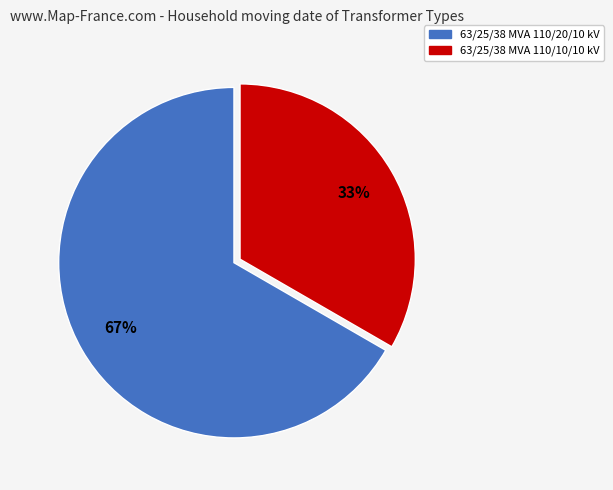

To the nearest percent, what percentage of the pie is 63/25/38 MVA 110/10/10 kV?

33%